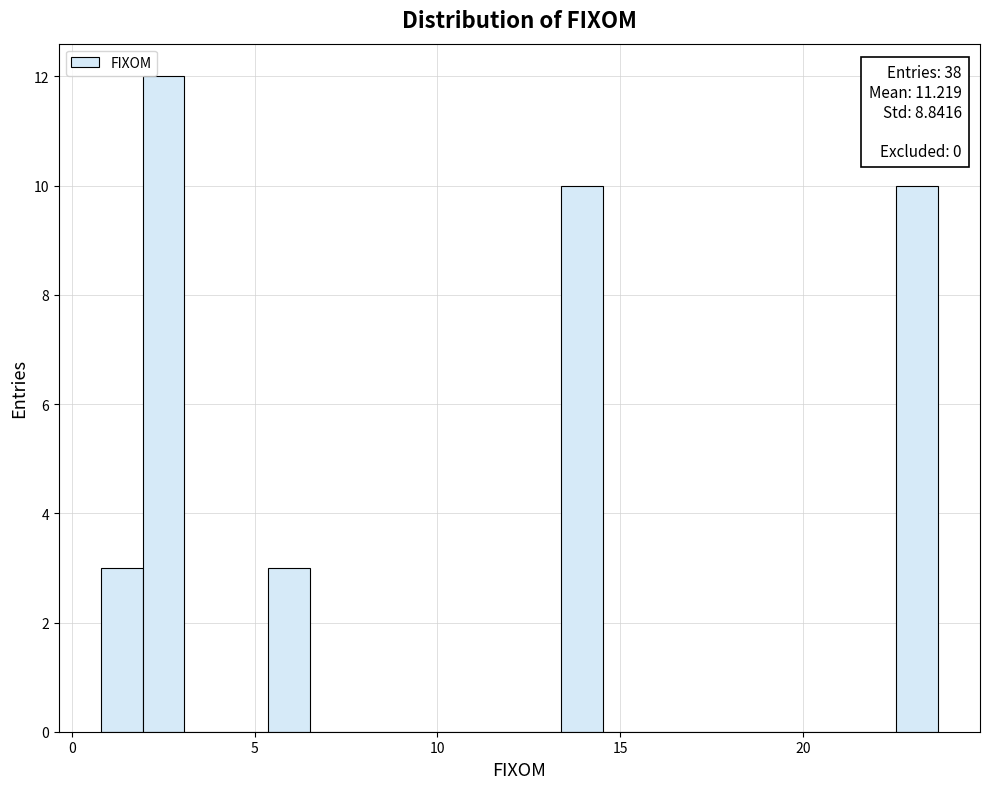

Around what value on the x-axis is the tallest bar? Give the approximate position of its centre, as read against the axis.

2.5